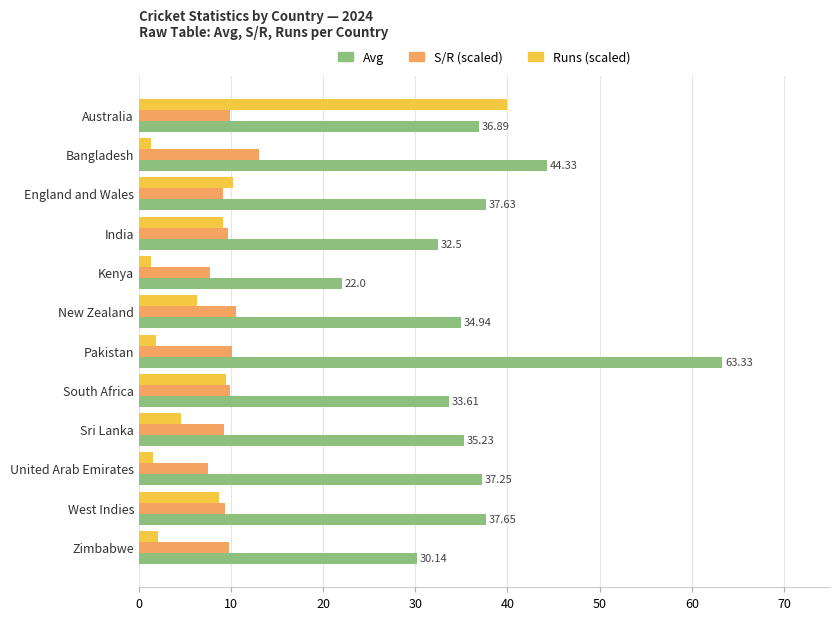

Rank the series at New Zealand from lowest to highest value.

Runs (scaled), S/R (scaled), Avg